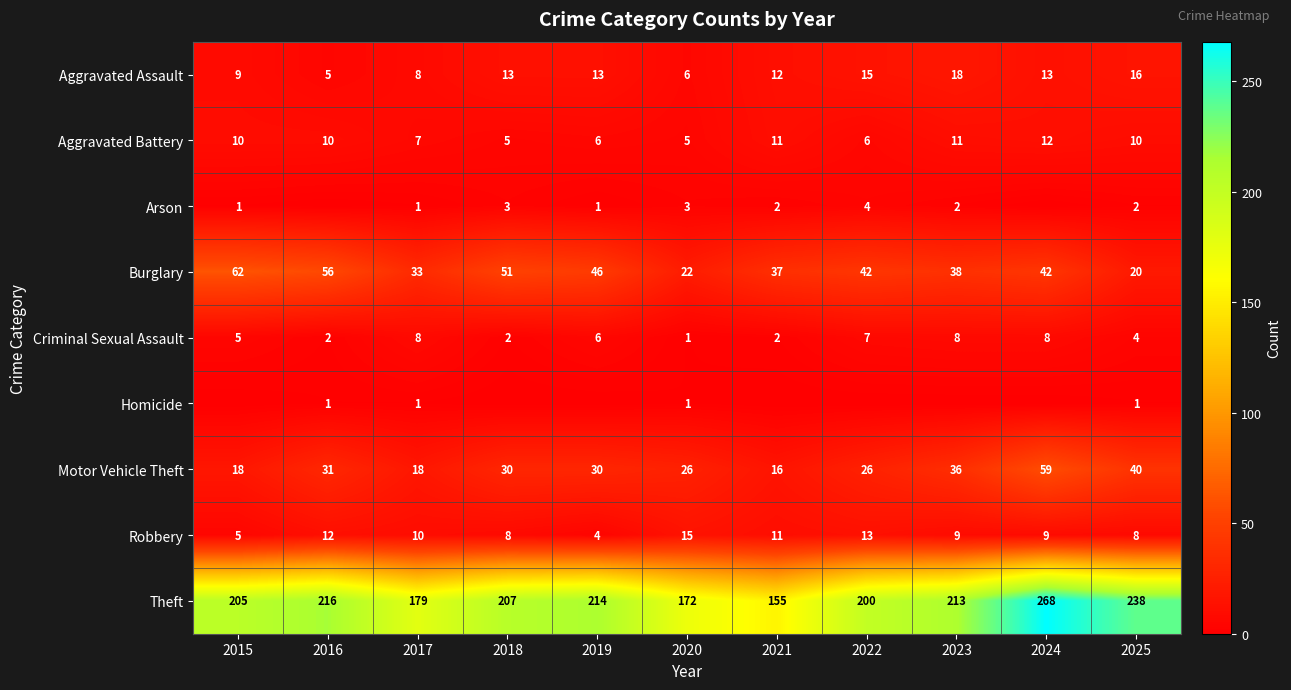

The value of Aggravated Assault at 2022 is 15. True or false?

True